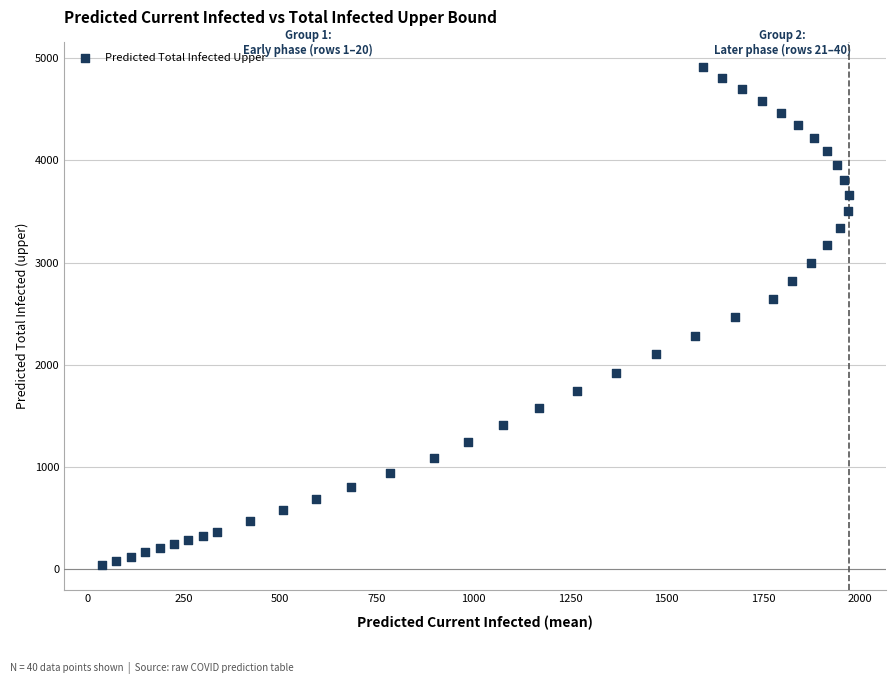

What is the range of Y values (max minus min)?

4872